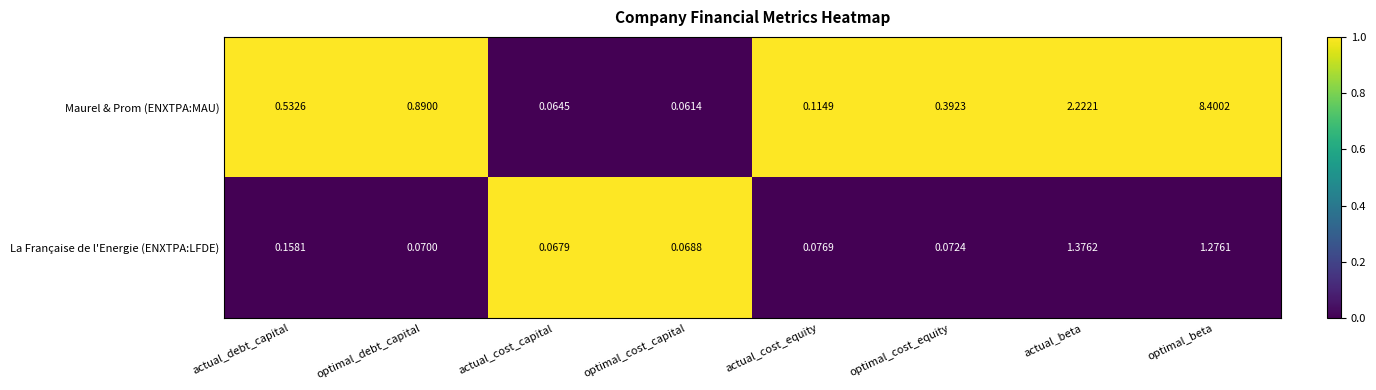

Which series has the largest range (max minus min)?

Maurel & Prom (ENXTPA:MAU)